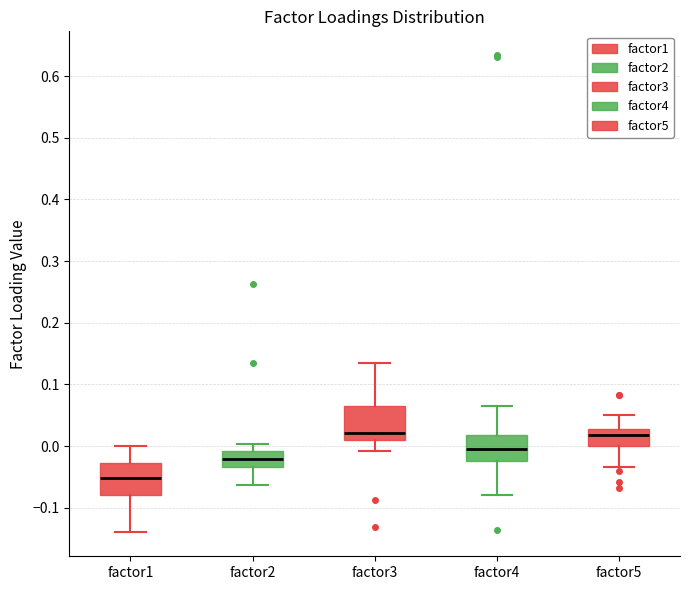

Reading left to right, transcribe this box plot: for each box, give where its median line is, the range the box spans, and where its two whiskers end, as read against the y-axis. The values are not printed on the chart, so give them approximately, as read against the axis.

factor1: median -0.05, box -0.08 to -0.03, whiskers -0.14 to 0.00
factor2: median -0.02, box -0.03 to -0.01, whiskers -0.06 to 0.00
factor3: median 0.02, box 0.01 to 0.06, whiskers -0.01 to 0.13
factor4: median -0.01, box -0.02 to 0.02, whiskers -0.08 to 0.07
factor5: median 0.02, box 0.00 to 0.03, whiskers -0.03 to 0.05